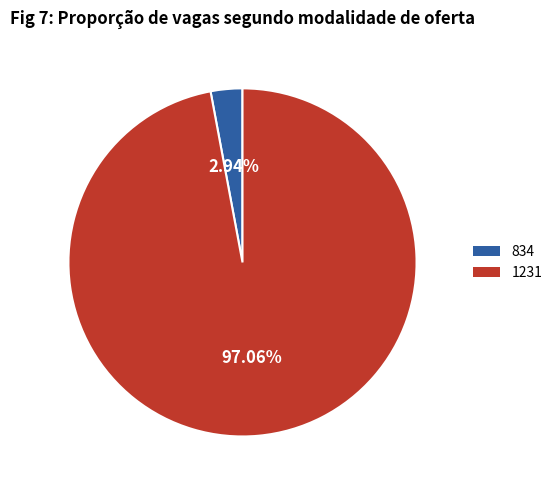

To the nearest percent, what is the average slice percentage?

50%